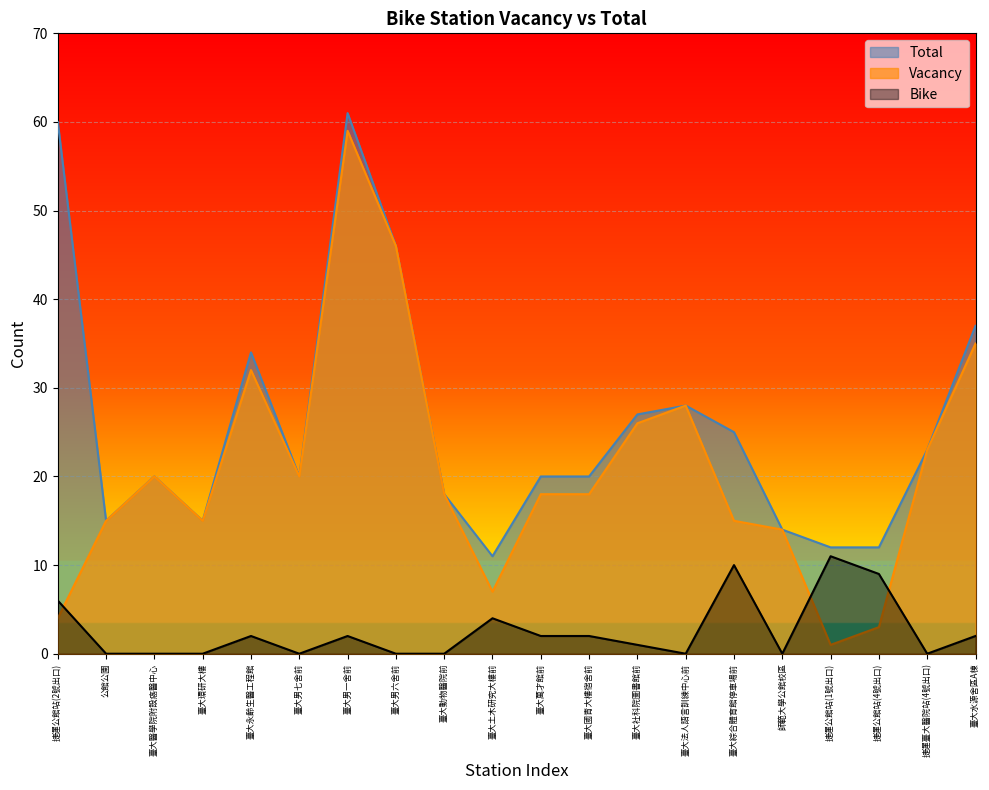

Rank the series at 臺大土木研究大樓前 from highest to lowest value.

Total, Vacancy, Bike